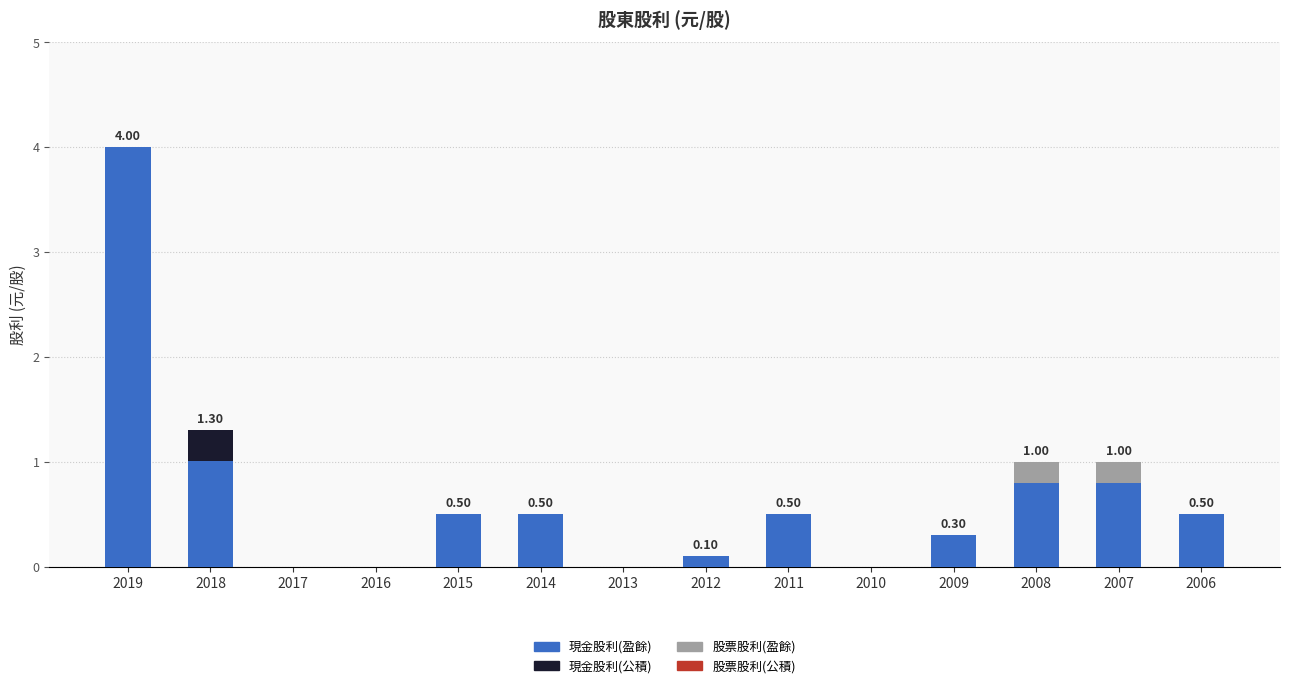

What is the total value across all series at 2014?

0.5